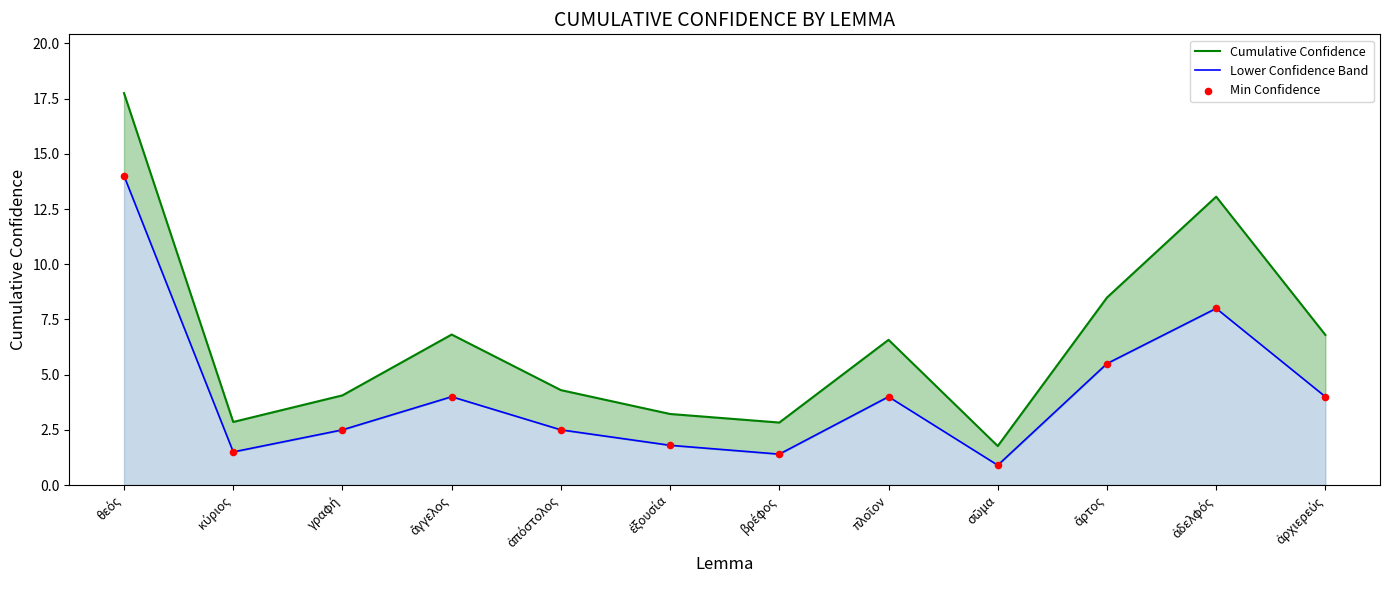

Which series reaches the maximum Y coordinate?

Cumulative Confidence